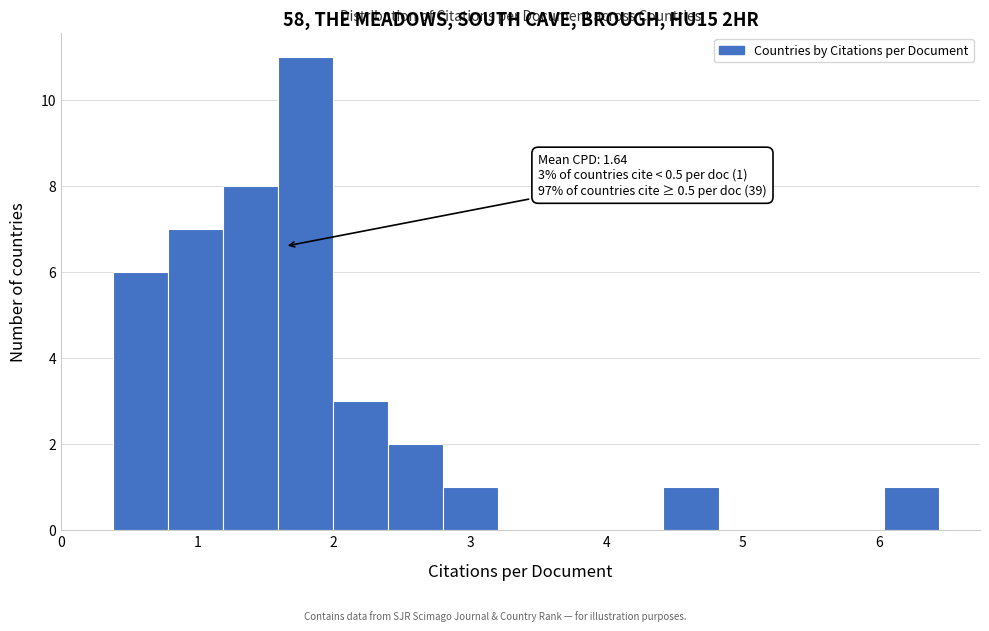

Which range on the x-axis has the tallest bar?

1.6 to 2.0